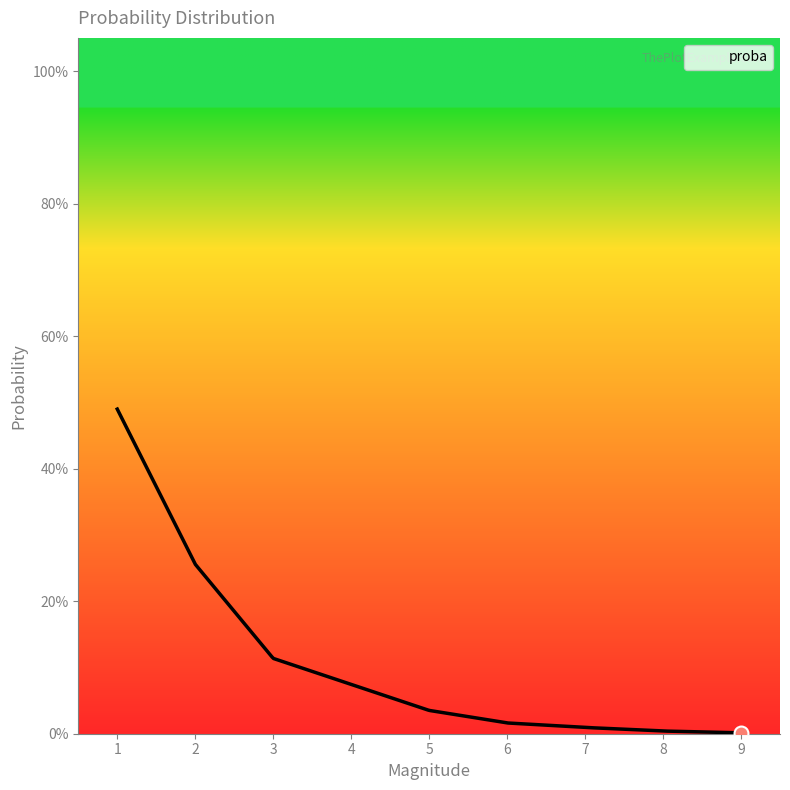

True or false: there are more than 1 points higher than both neighbors.

False